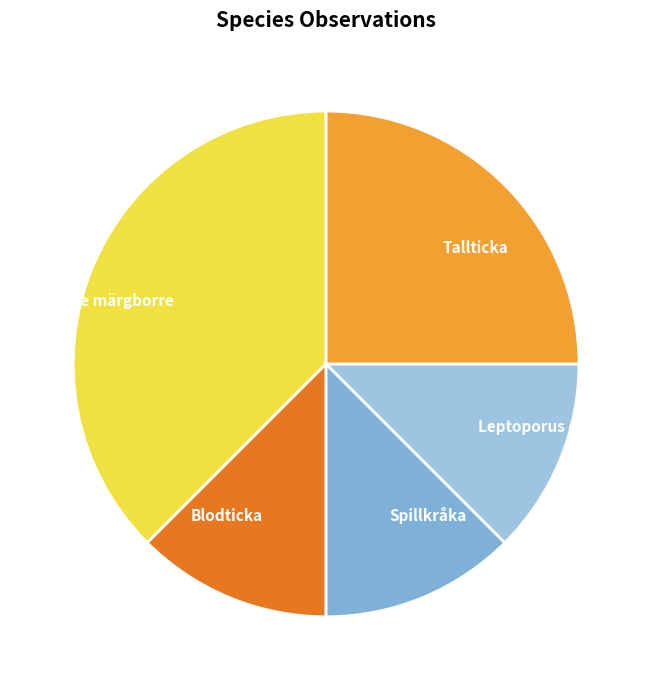

Count the number of slices in the pie.

5